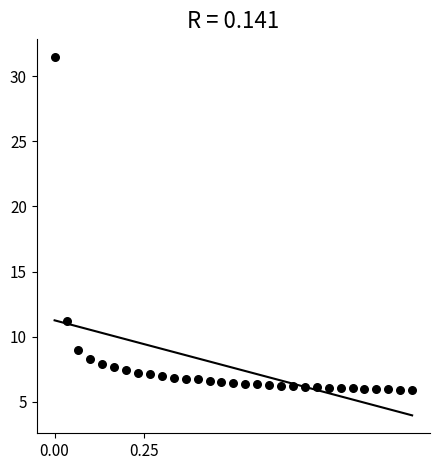

What Y value in the scatter plot is closest to 18?

11.2